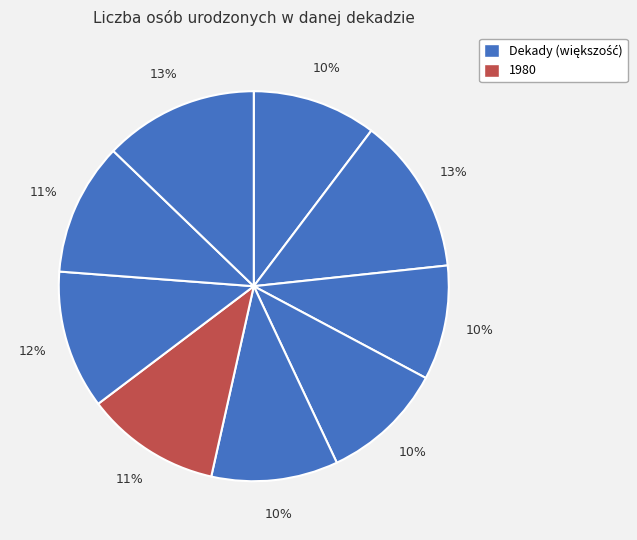

Does any single category account for the majority?

No